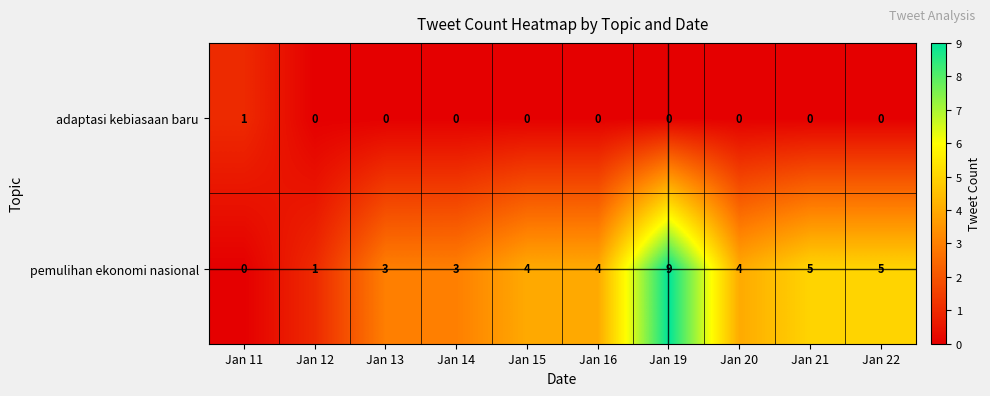

Reading right to left, extract all data points from this chart.

adaptasi kebiasaan baru: 0	0	0	0	0	0	0	0	0	1
pemulihan ekonomi nasional: 5	5	4	9	4	4	3	3	1	0